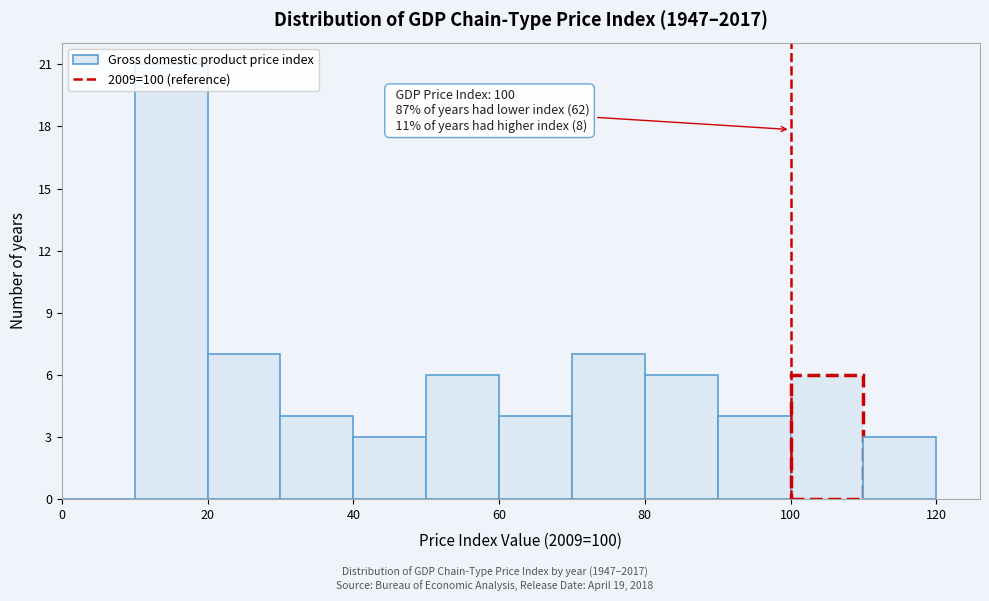

Which range on the x-axis has the tallest bar?

10 to 20